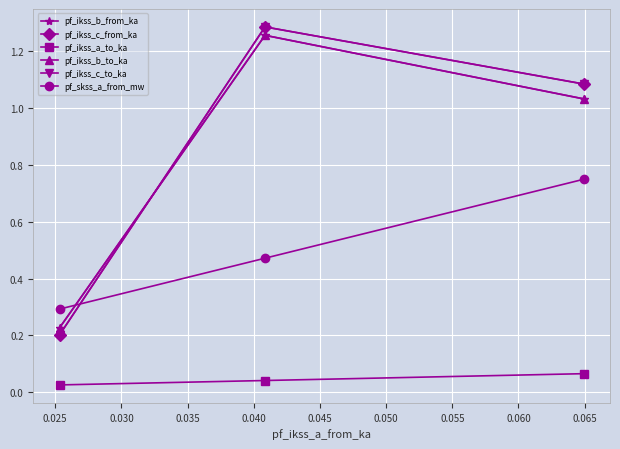

The pf_ikss_b_to_ka series shows 2.1 at 0.025. True or false?

False